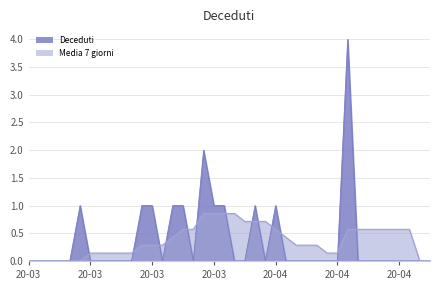

What is the difference between the second highest and second lowest values in the Deceduti series?

2.0